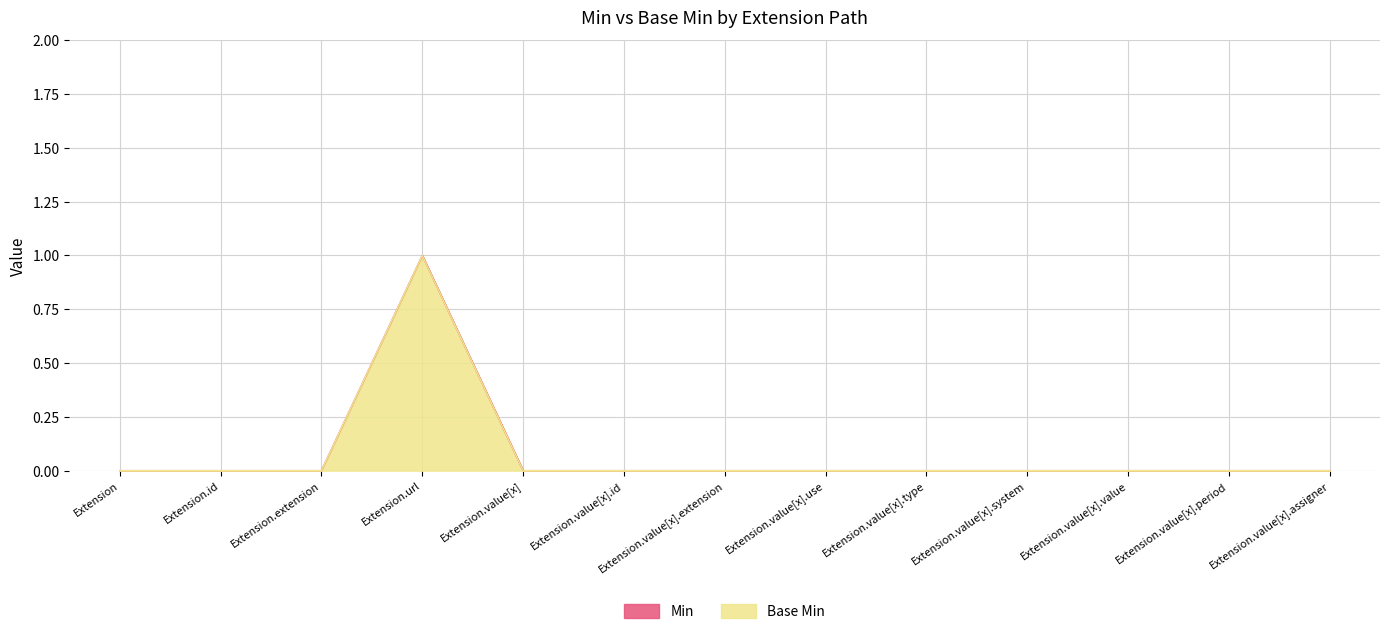

How many data points in Base Min are above 0?

1